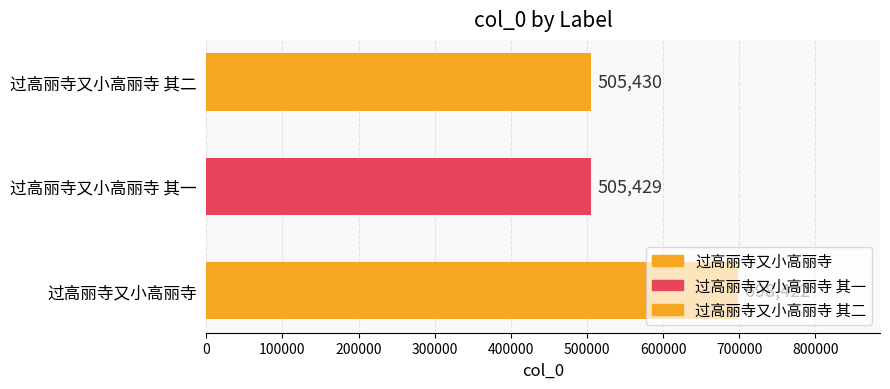

What is the change in value from 过高丽寺又小高丽寺 to 过高丽寺又小高丽寺 其一?

-192993